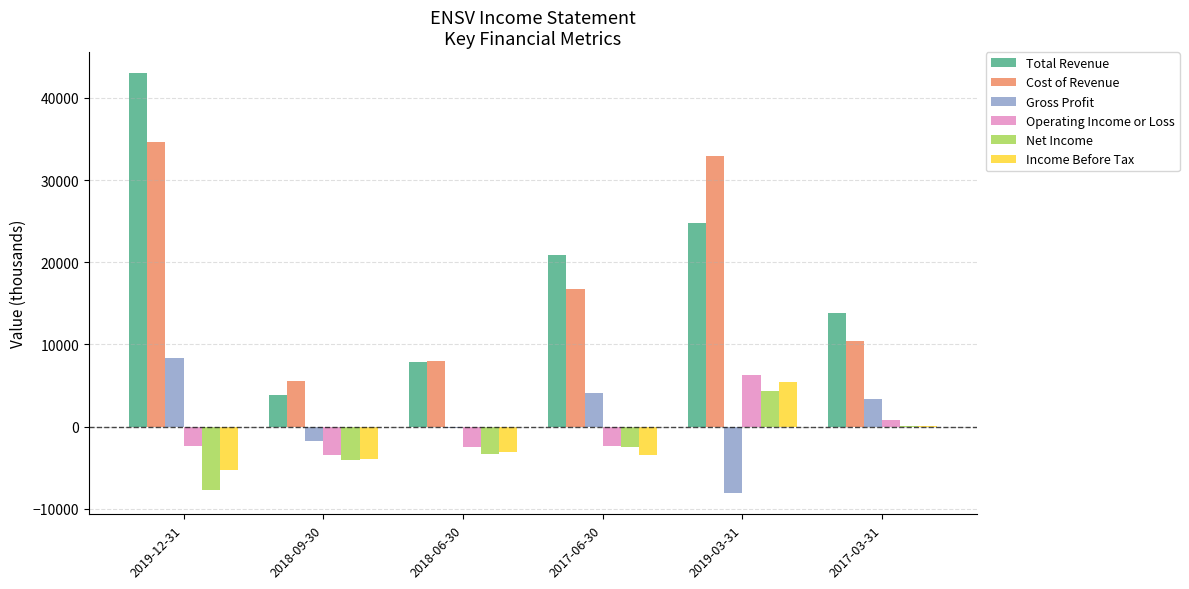

At which label is Net Income closest to -1700?

2017-06-30